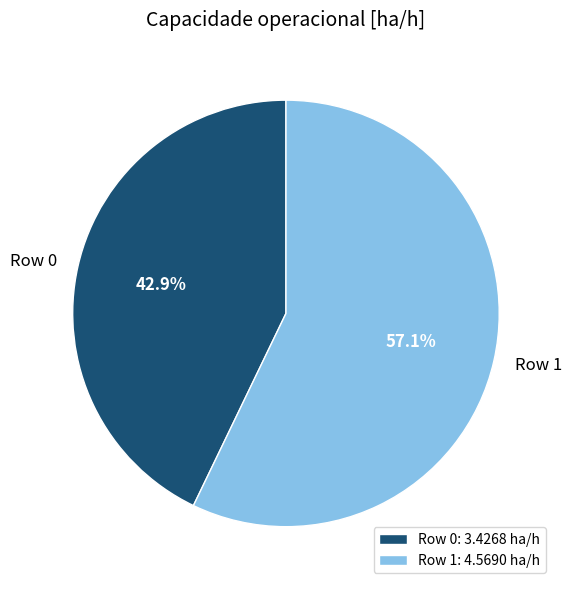

Is Row 1 the majority of the pie?

Yes